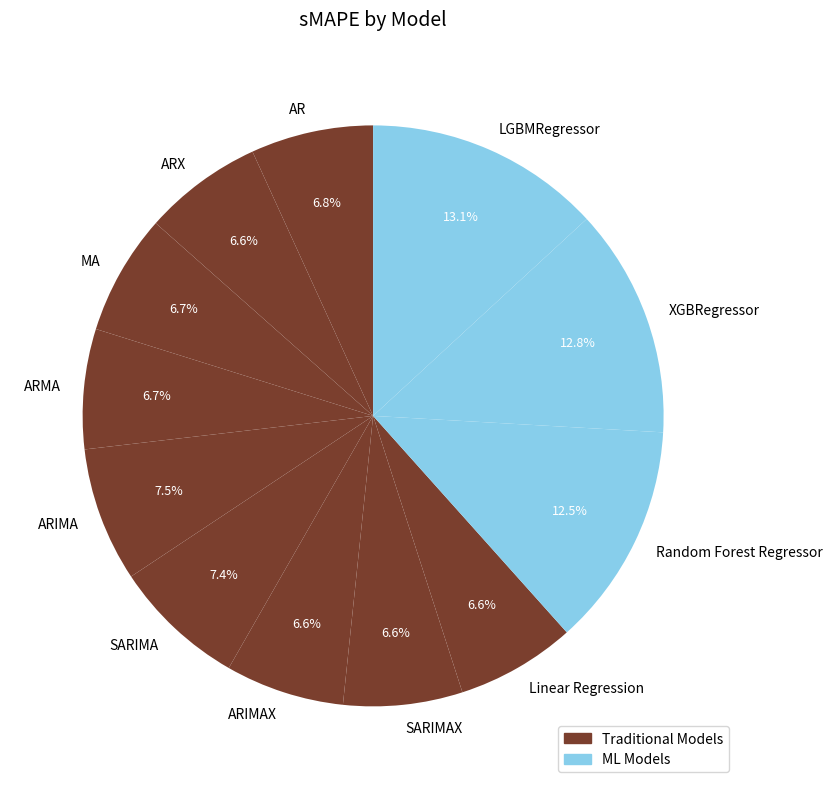

What is the ratio of the value at SARIMA to the value at LGBMRegressor?

0.6